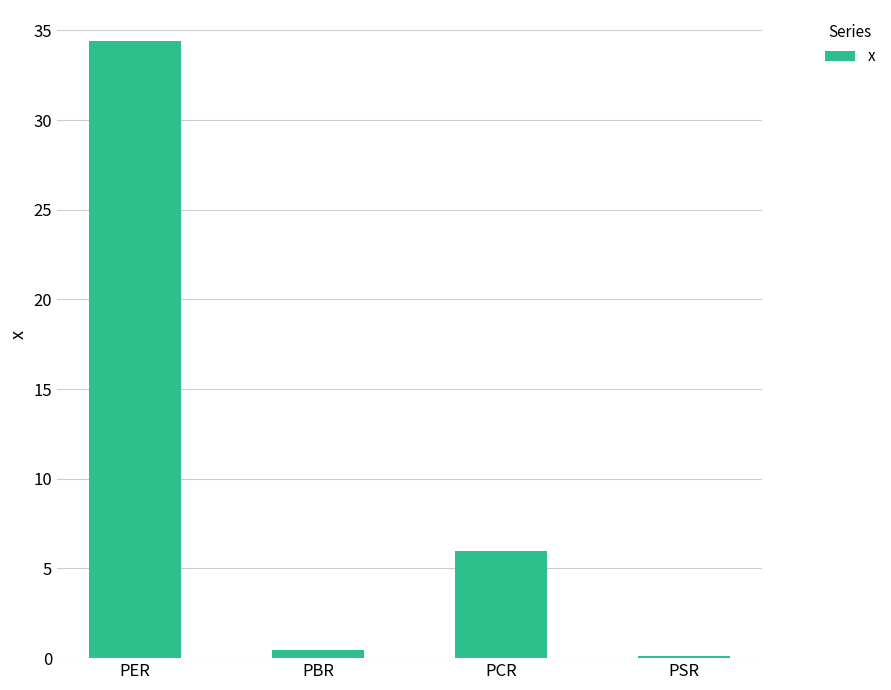

Which label corresponds to the largest value in the chart?

PER